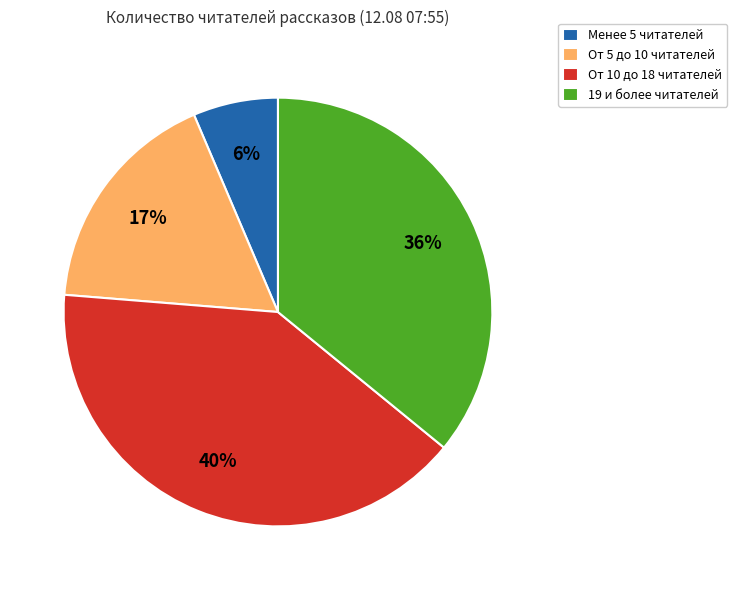

Combined, do От 10 до 18 читателей and Менее 5 читателей account for over 50%?

No